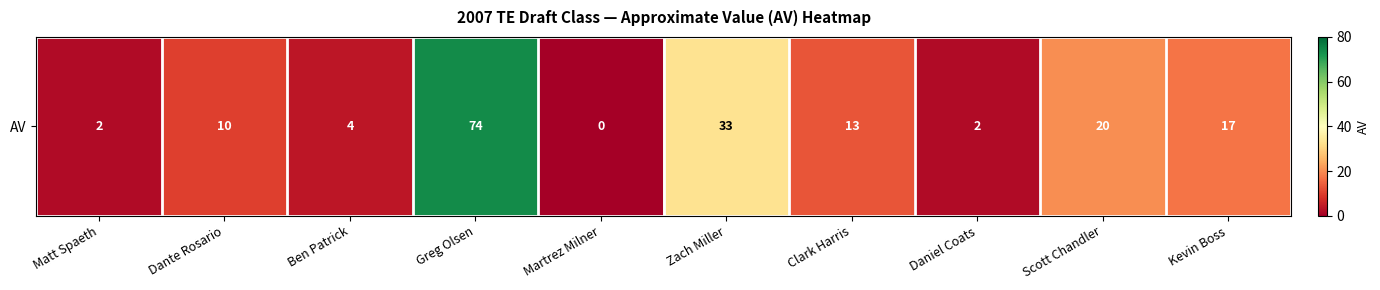

Rank the categories by value from highest to lowest.

Greg Olsen, Zach Miller, Scott Chandler, Kevin Boss, Clark Harris, Dante Rosario, Ben Patrick, Matt Spaeth, Daniel Coats, Martrez Milner